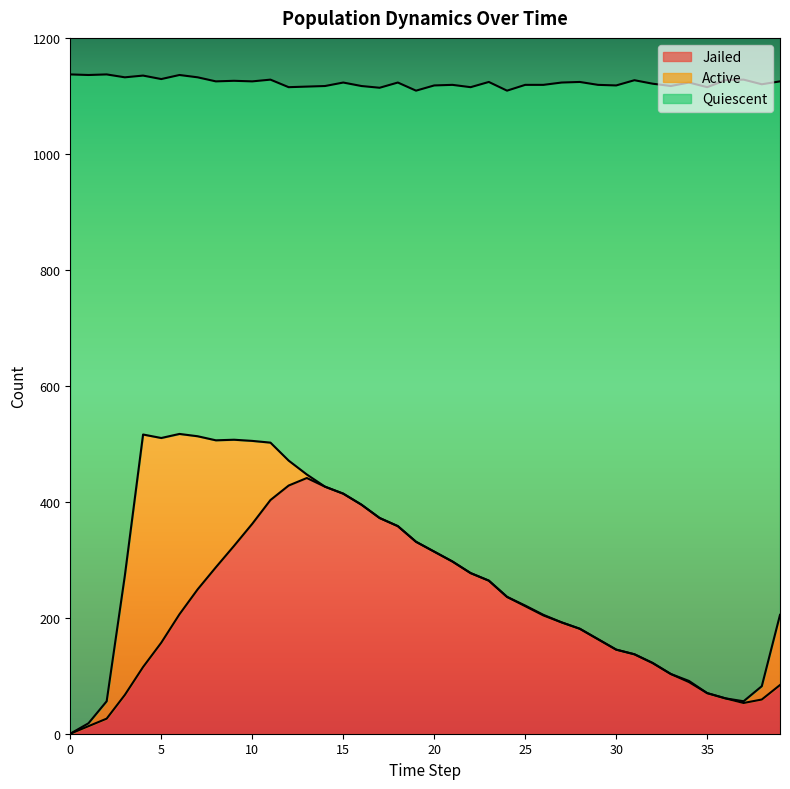

What is the difference between the second highest and second lowest values in the Quiescent series?

498